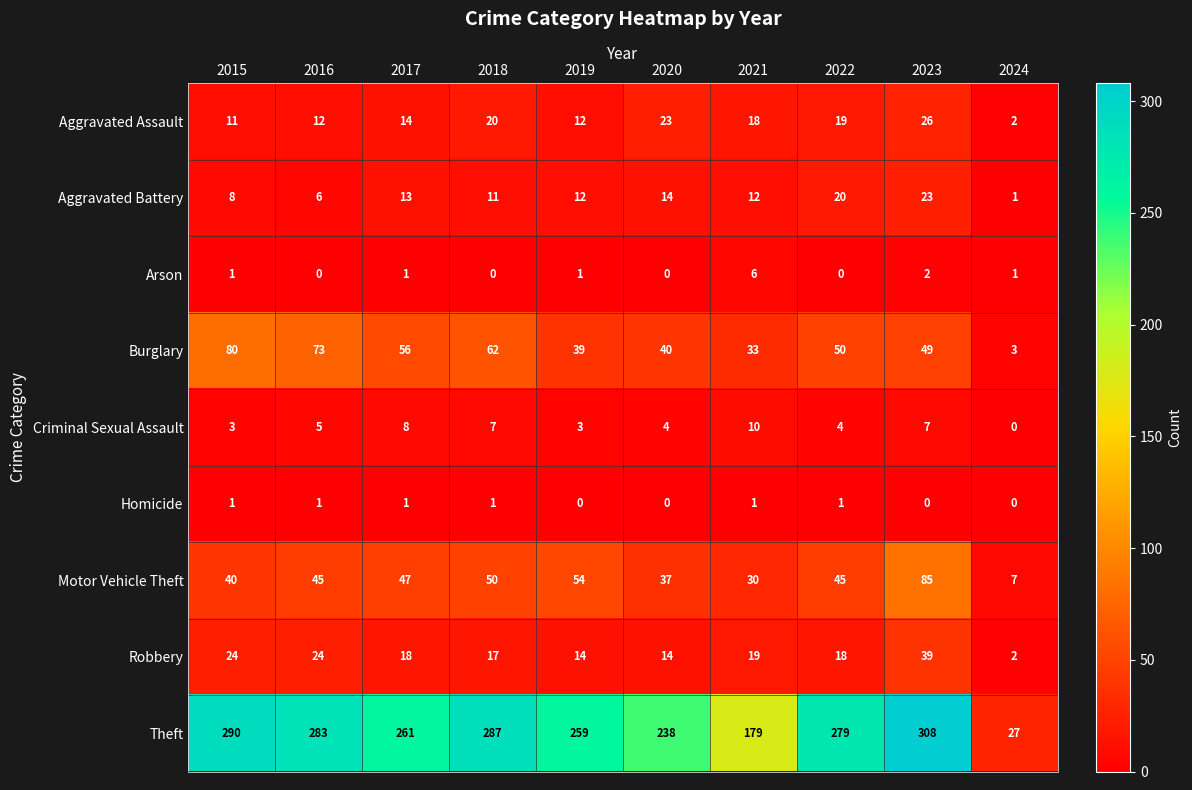

What is the total value across all series at 2015?

458